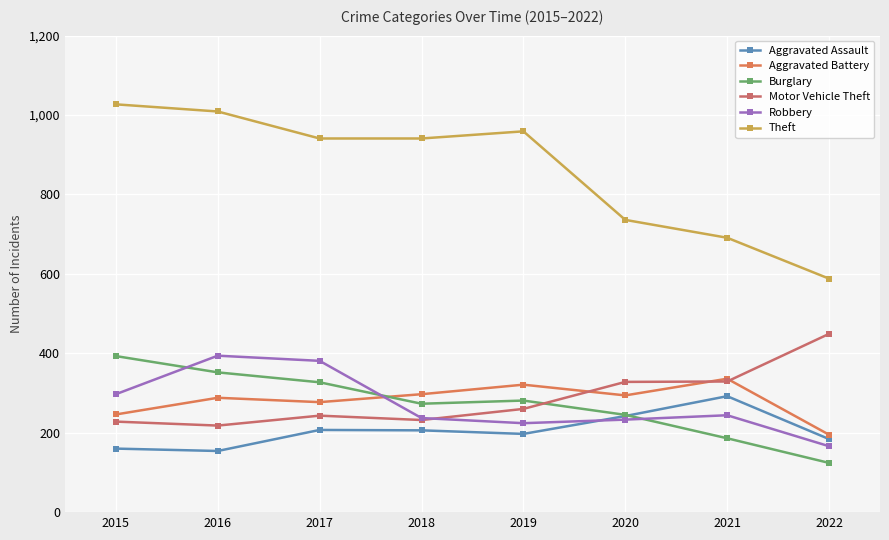

Which series has the widest spread of values?

Theft